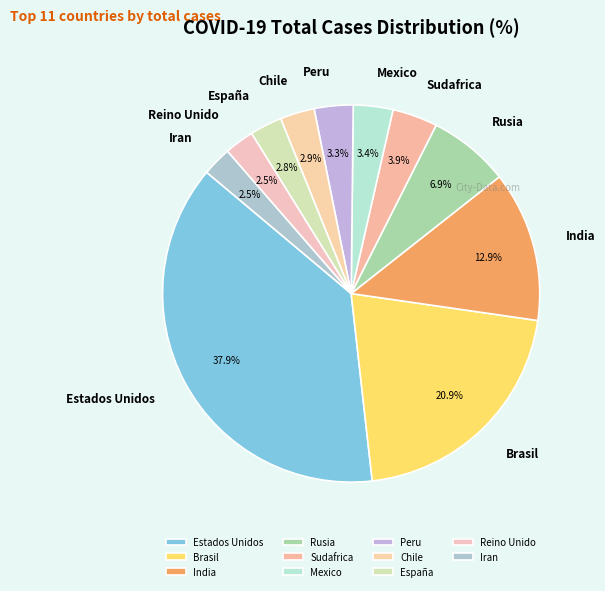

Combined, do Chile and Iran account for over 50%?

No